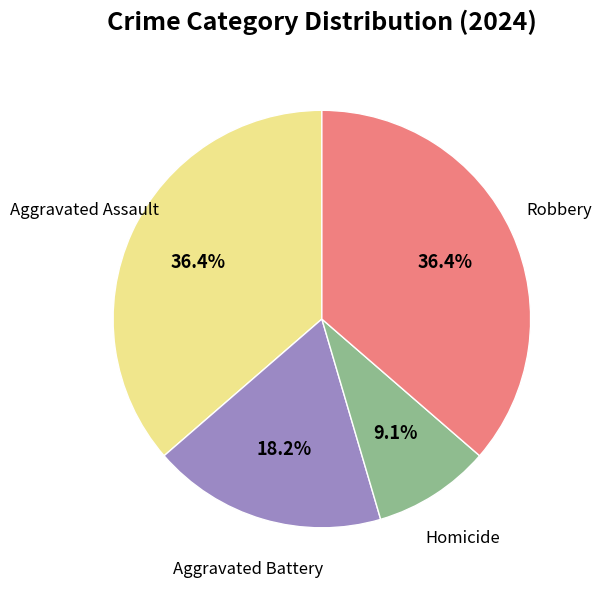

Is there any slice that represents more than half of the pie?

No